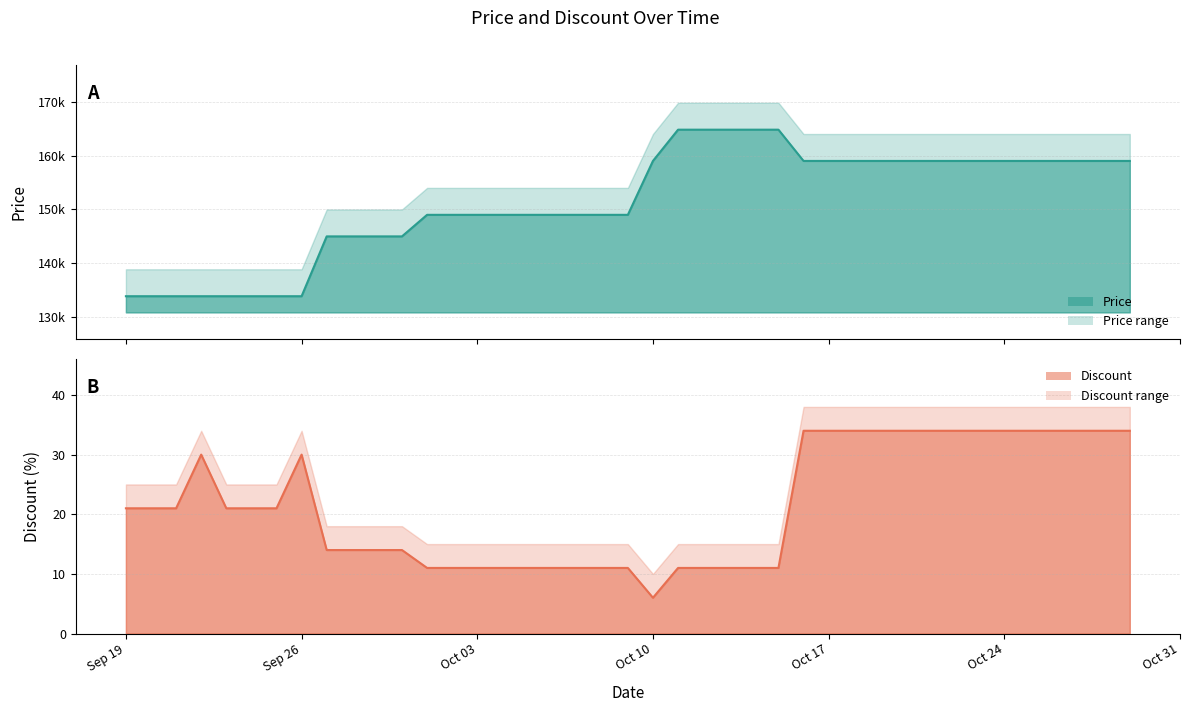

How many interior local valleys does the Discount (line) series have?

1